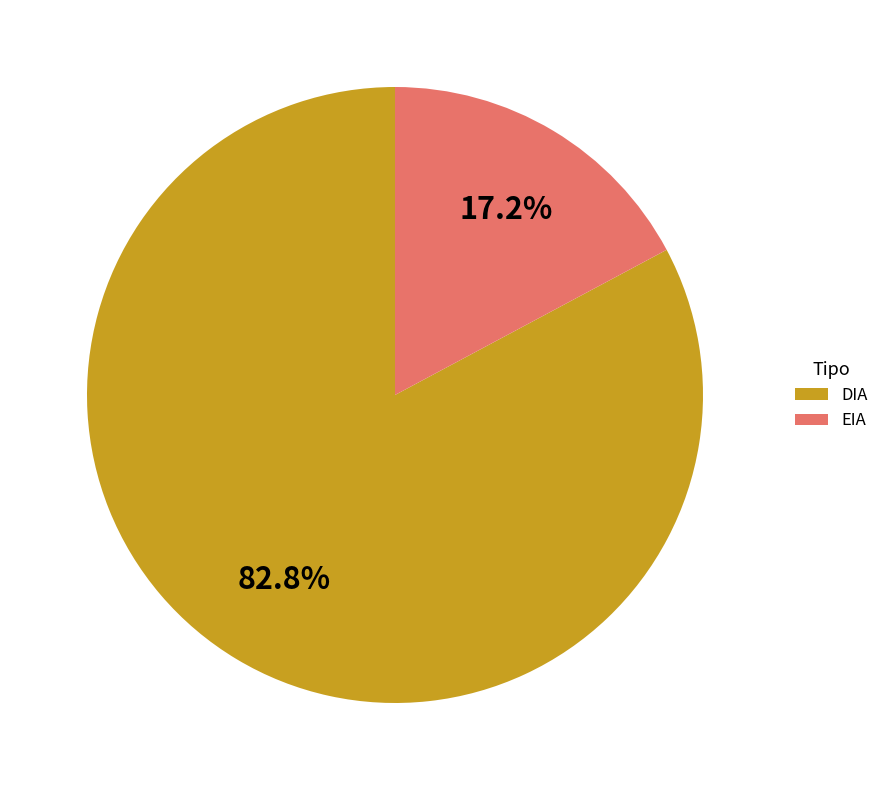

Is there any slice that represents more than half of the pie?

Yes